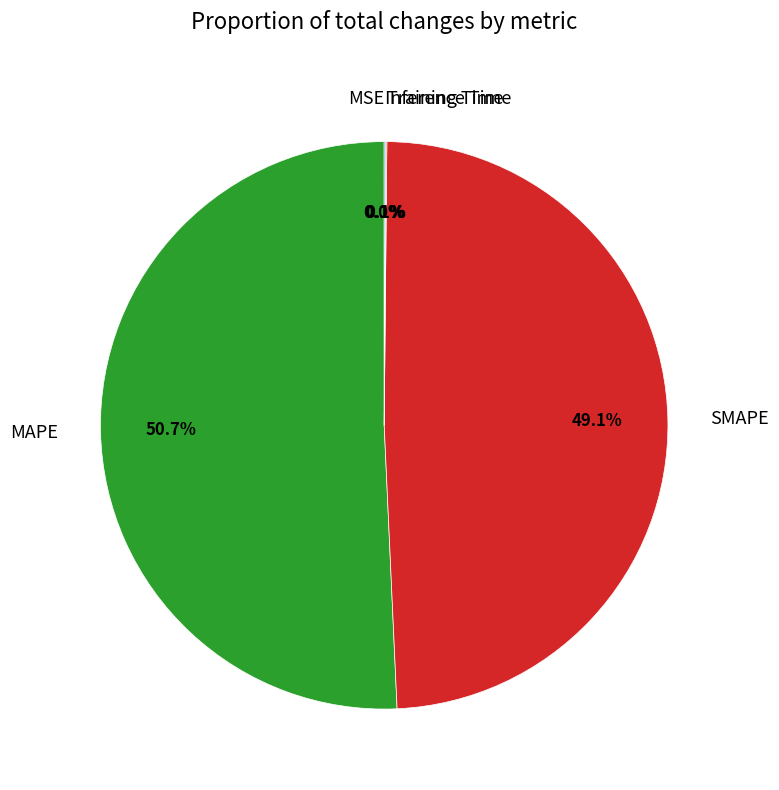

The MAPE slice represents 51% of the pie. True or false?

True